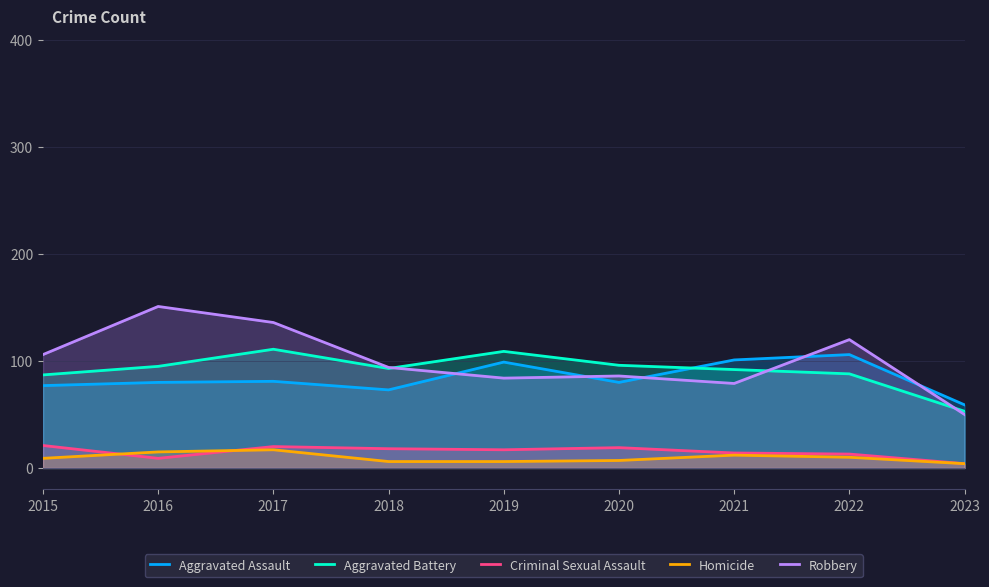

How many data points in Aggravated Battery are above 93?

4